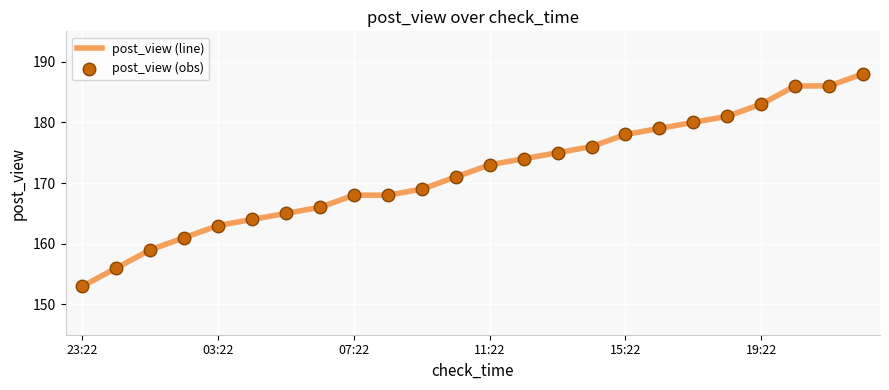

What is the minimum value shown in the chart?

153